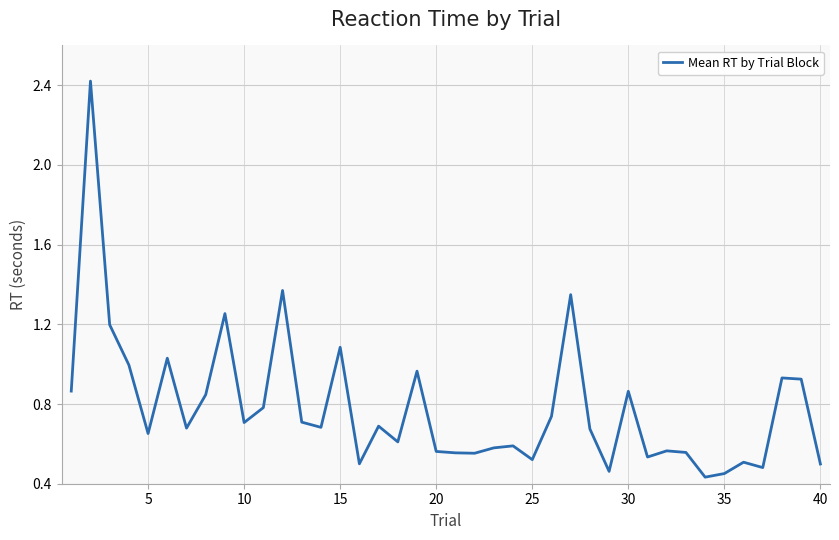

What is the greatest value displayed?

2.4